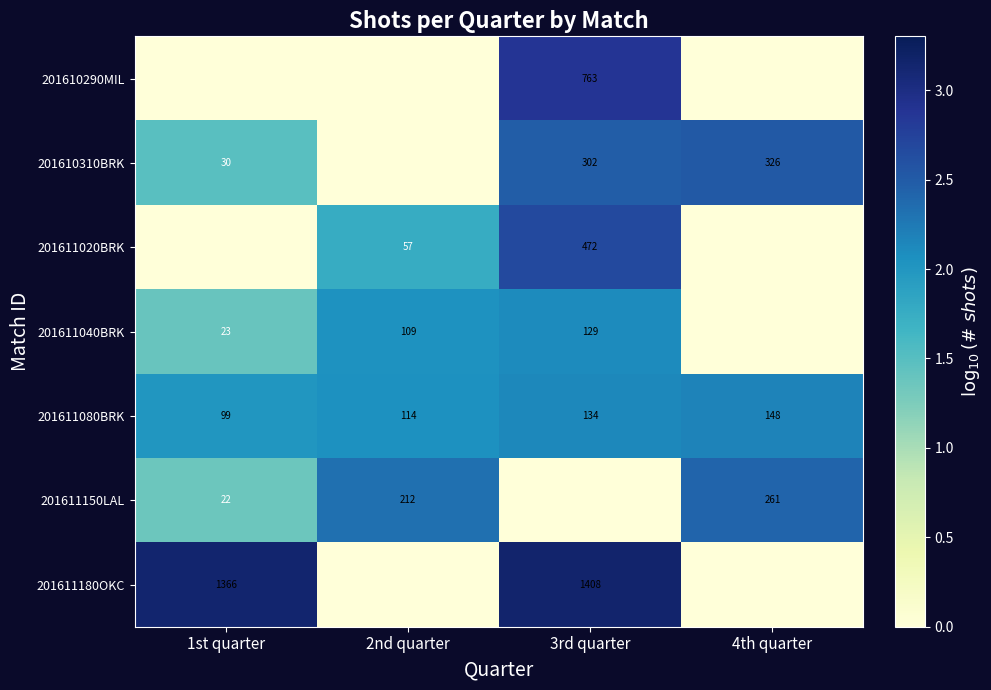

Is the value of 201611020BRK at 2nd quarter greater than the value of 201611080BRK at 4th quarter?

No